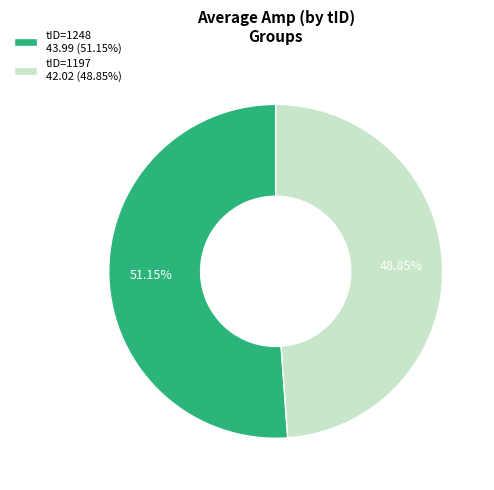

Approximately how many times larger is the value at tID=1197 42.02 (48.85%) compared to tID=1248 43.99 (51.15%)?

1.0